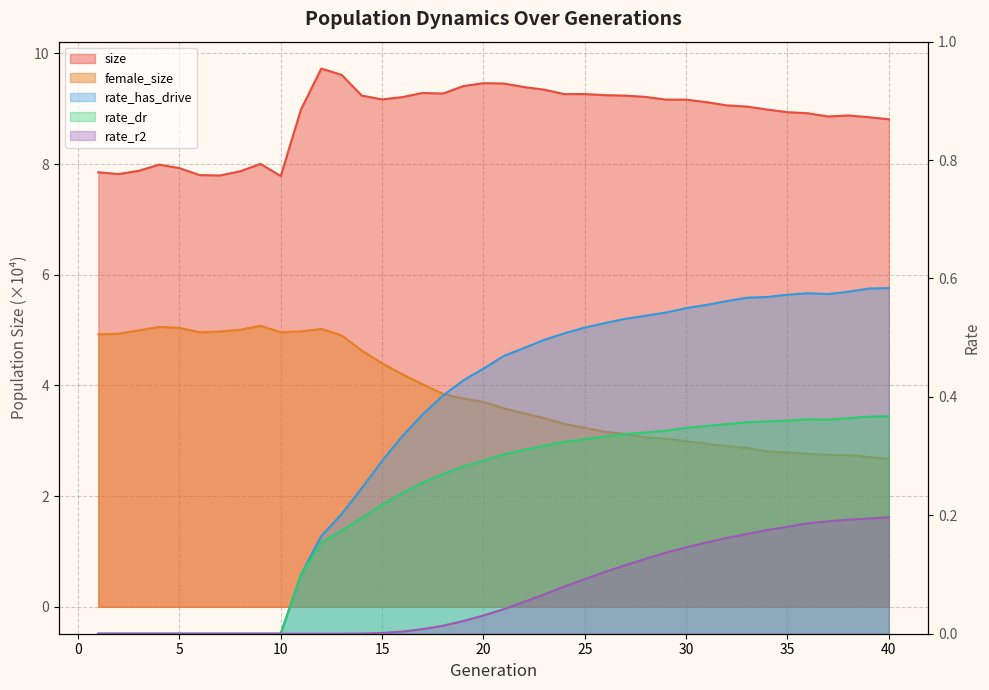

Reading left to right, transcribe all the data shown in this chart.

size: 1=7.9	2=7.8	3=7.9	4=8.0	5=7.9	6=7.8	7=7.8	8=7.9	9=8.0	10=7.8	11=9.0	12=9.7	13=9.6	14=9.2	15=9.2	16=9.2	17=9.3	18=9.3	19=9.4	20=9.5	21=9.5	22=9.4	23=9.3	24=9.3	25=9.3	26=9.2	27=9.2	28=9.2	29=9.2	30=9.2	31=9.1	32=9.1	33=9.0	34=9.0	35=8.9	36=8.9	37=8.9	38=8.9	39=8.8	40=8.8
female_size: 1=4.9	2=4.9	3=5.0	4=5.1	5=5.0	6=5.0	7=5.0	8=5.0	9=5.1	10=5.0	11=5.0	12=5.0	13=4.9	14=4.6	15=4.4	16=4.2	17=4.0	18=3.8	19=3.8	20=3.7	21=3.6	22=3.5	23=3.4	24=3.3	25=3.2	26=3.2	27=3.1	28=3.1	29=3.0	30=3.0	31=2.9	32=2.9	33=2.9	34=2.8	35=2.8	36=2.8	37=2.7	38=2.7	39=2.7	40=2.7
rate_dr: 1=0.0	2=0.0	3=0.0	4=0.0	5=0.0	6=0.0	7=0.0	8=0.0	9=0.0	10=0.0	11=0.1	12=0.2	13=0.2	14=0.2	15=0.2	16=0.2	17=0.3	18=0.3	19=0.3	20=0.3	21=0.3	22=0.3	23=0.3	24=0.3	25=0.3	26=0.3	27=0.3	28=0.3	29=0.3	30=0.3	31=0.4	32=0.4	33=0.4	34=0.4	35=0.4	36=0.4	37=0.4	38=0.4	39=0.4	40=0.4
rate_has_drive: 1=0.0	2=0.0	3=0.0	4=0.0	5=0.0	6=0.0	7=0.0	8=0.0	9=0.0	10=0.0	11=0.1	12=0.2	13=0.2	14=0.2	15=0.3	16=0.3	17=0.4	18=0.4	19=0.4	20=0.4	21=0.5	22=0.5	23=0.5	24=0.5	25=0.5	26=0.5	27=0.5	28=0.5	29=0.5	30=0.5	31=0.6	32=0.6	33=0.6	34=0.6	35=0.6	36=0.6	37=0.6	38=0.6	39=0.6	40=0.6
rate_r2: 1=0.0	2=0.0	3=0.0	4=0.0	5=0.0	6=0.0	7=0.0	8=0.0	9=0.0	10=0.0	11=0.0	12=0.0	13=0.0	14=0.0	15=0.0	16=0.0	17=0.0	18=0.0	19=0.0	20=0.0	21=0.0	22=0.1	23=0.1	24=0.1	25=0.1	26=0.1	27=0.1	28=0.1	29=0.1	30=0.1	31=0.2	32=0.2	33=0.2	34=0.2	35=0.2	36=0.2	37=0.2	38=0.2	39=0.2	40=0.2